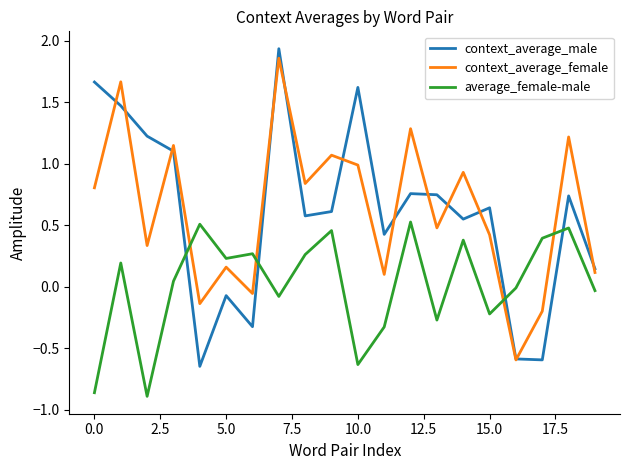

Which series has the largest range (max minus min)?

context_average_male